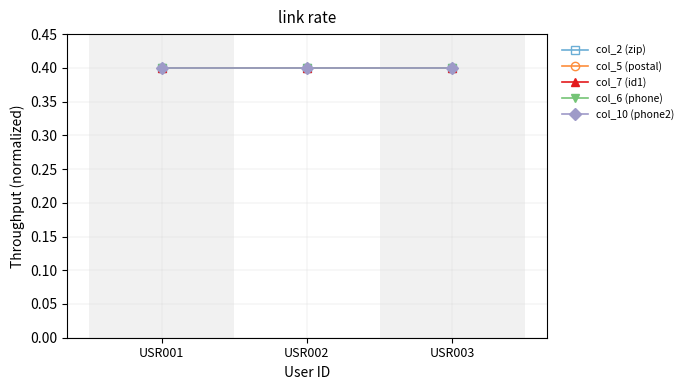

Is this an area chart (filled region under the line)?

No